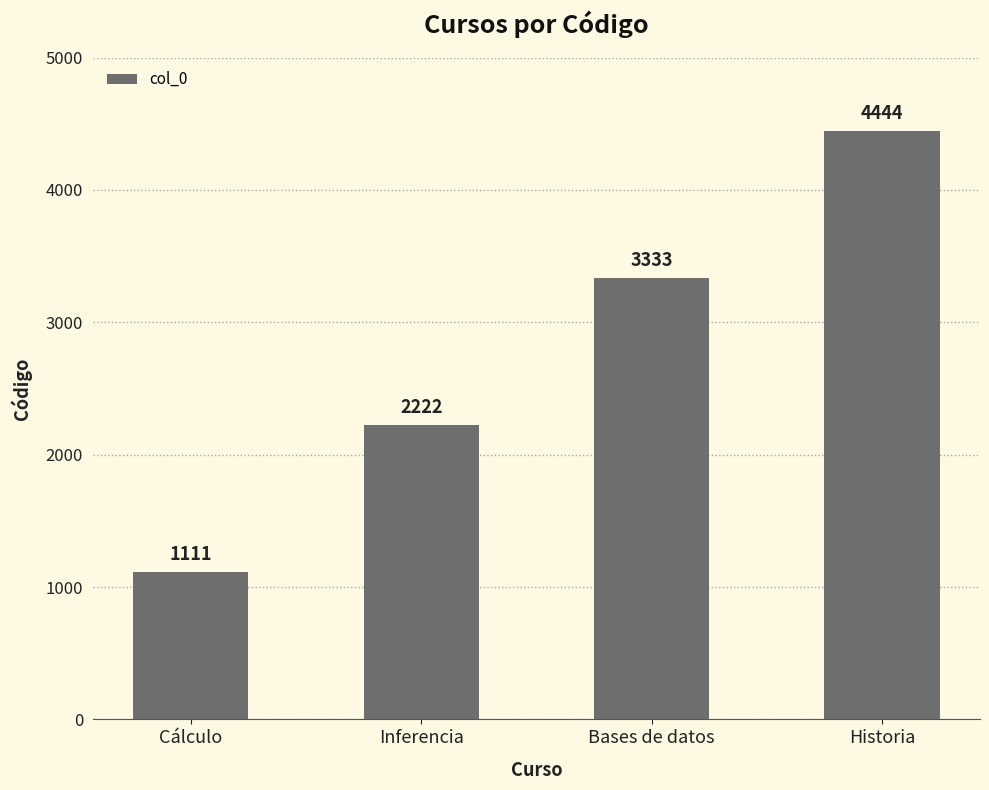

What is the value of the 2nd bar from the left?

2222